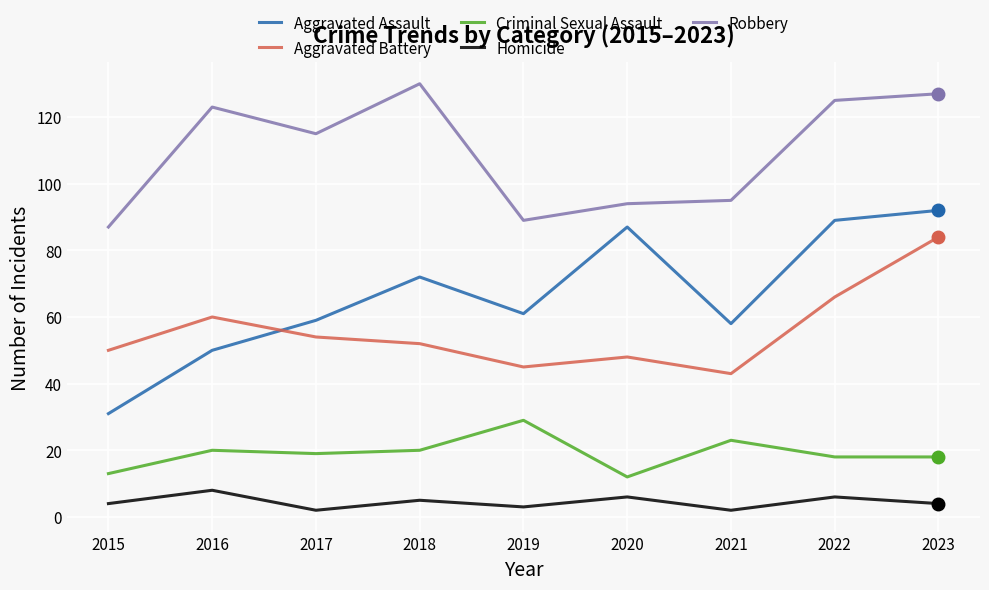

What is the total value across all series at 2019?

227